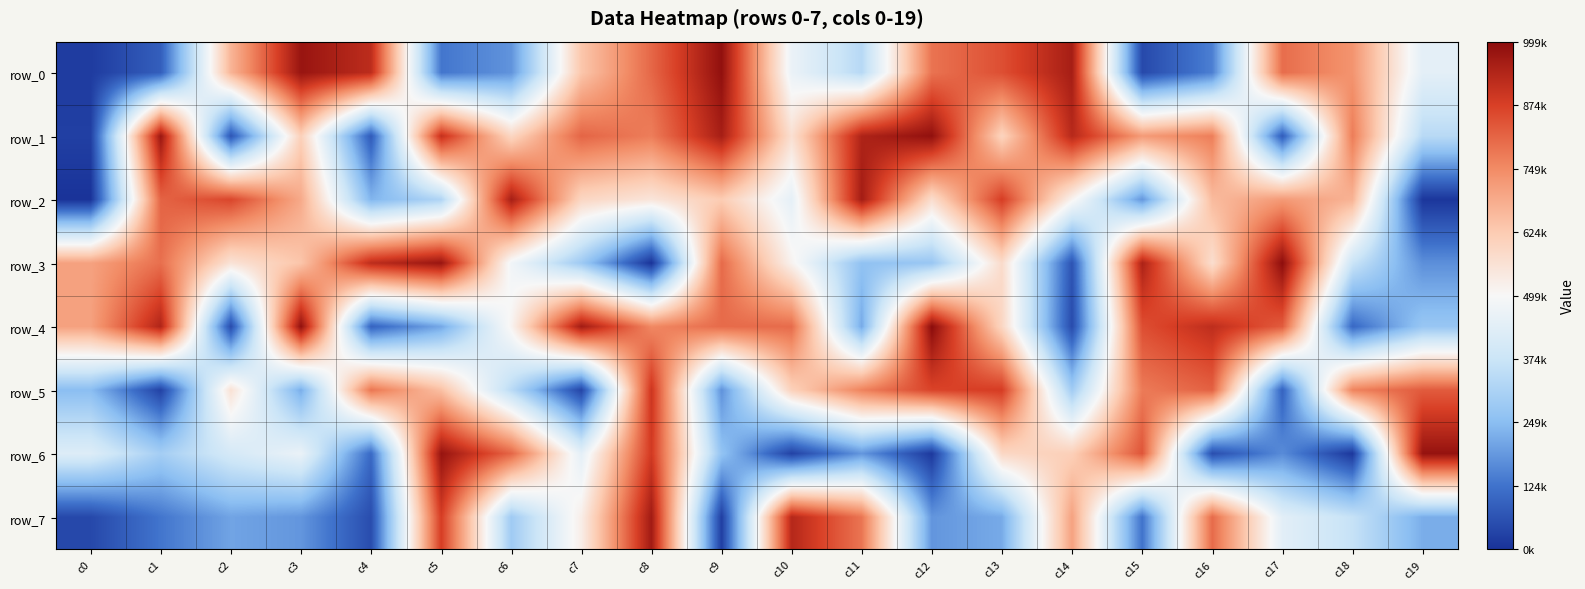

What is the sum of all row_7 values?

8087409